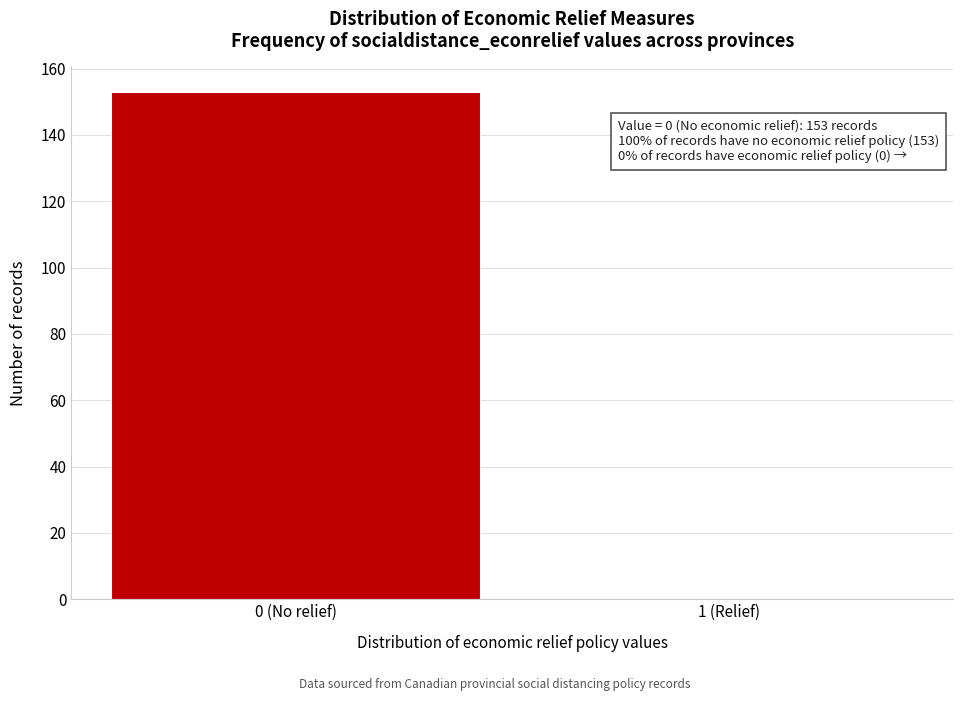

Reading left to right, extract all data points from this chart.

0 (No relief)=153	1 (Relief)=0